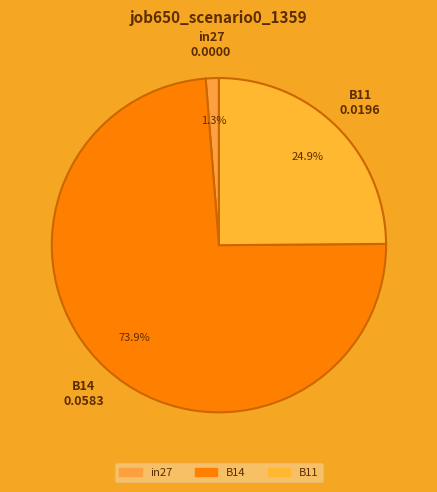

Is the sum of B14 and in27 greater than half?

Yes